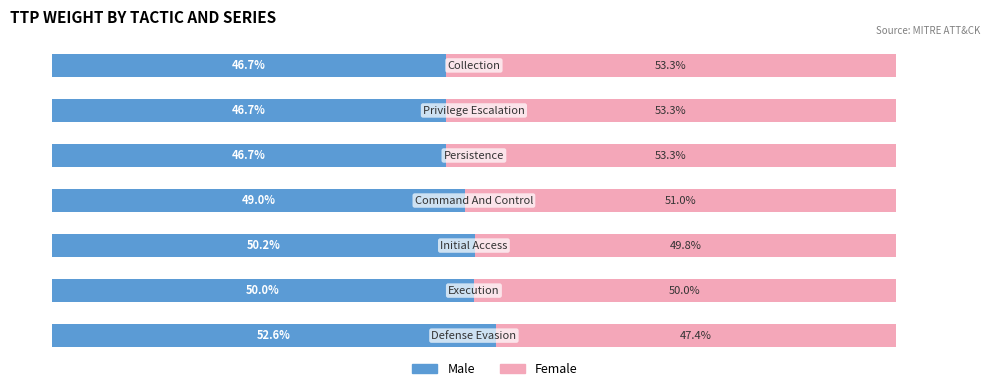

Rank the series by their average value, from lowest to highest.

Male, Female